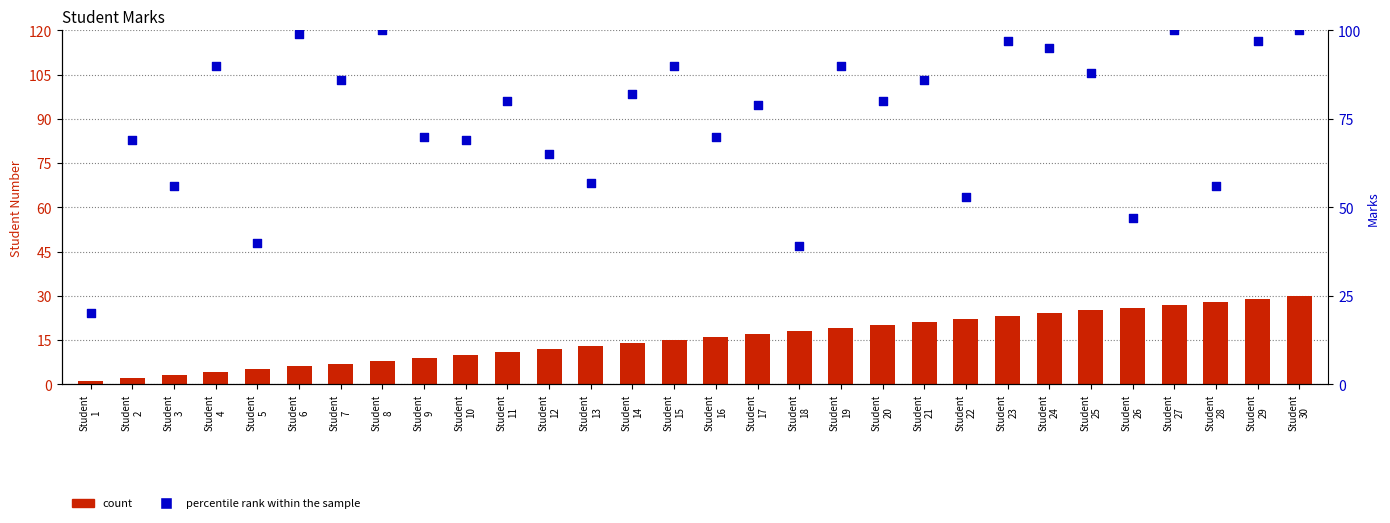

At which category is the sum across all series the highest?

Student
30